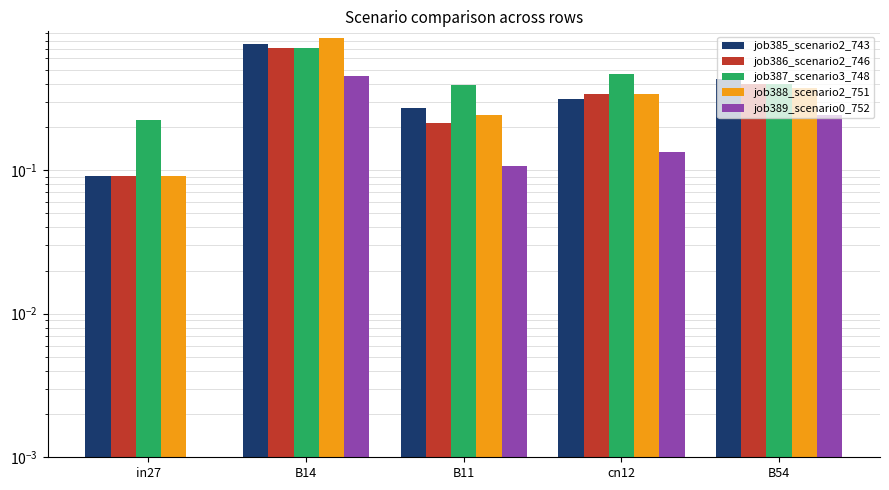

What is the label of the 2nd bar from the left?

B14